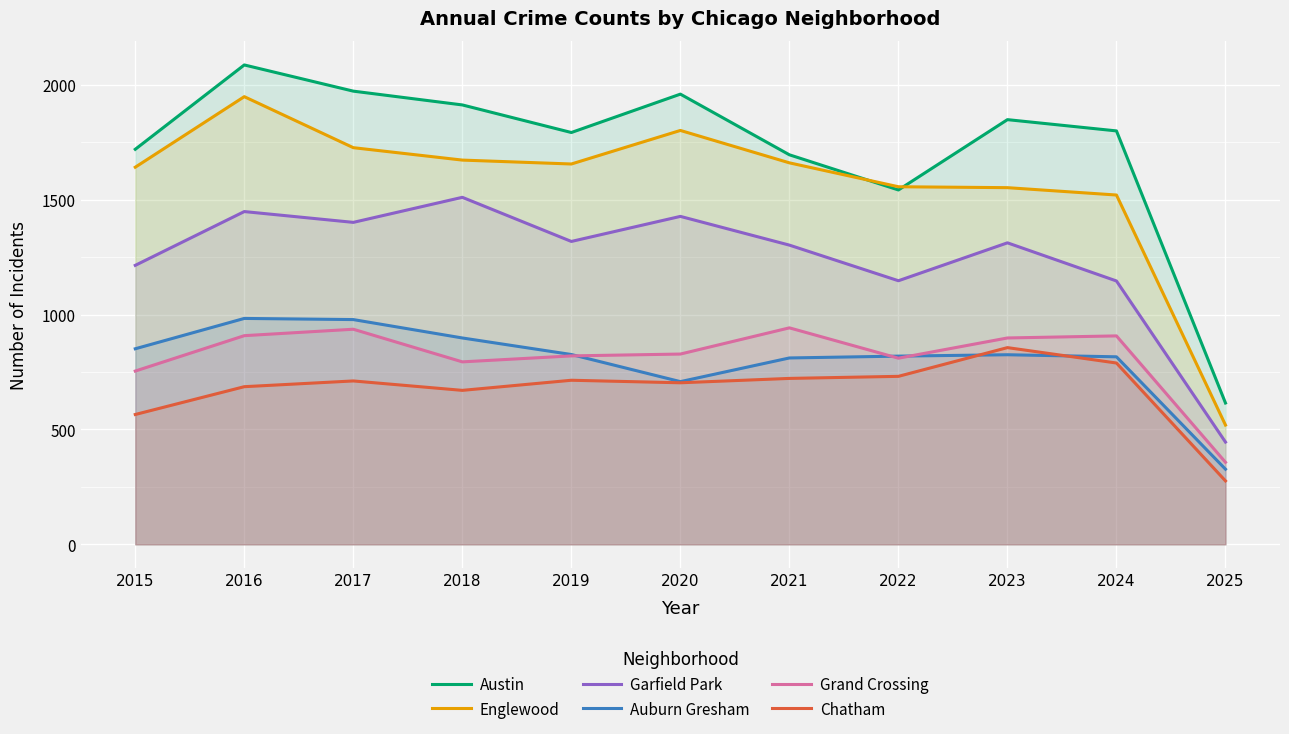

Where is the first local maximum for Auburn Gresham?

2016